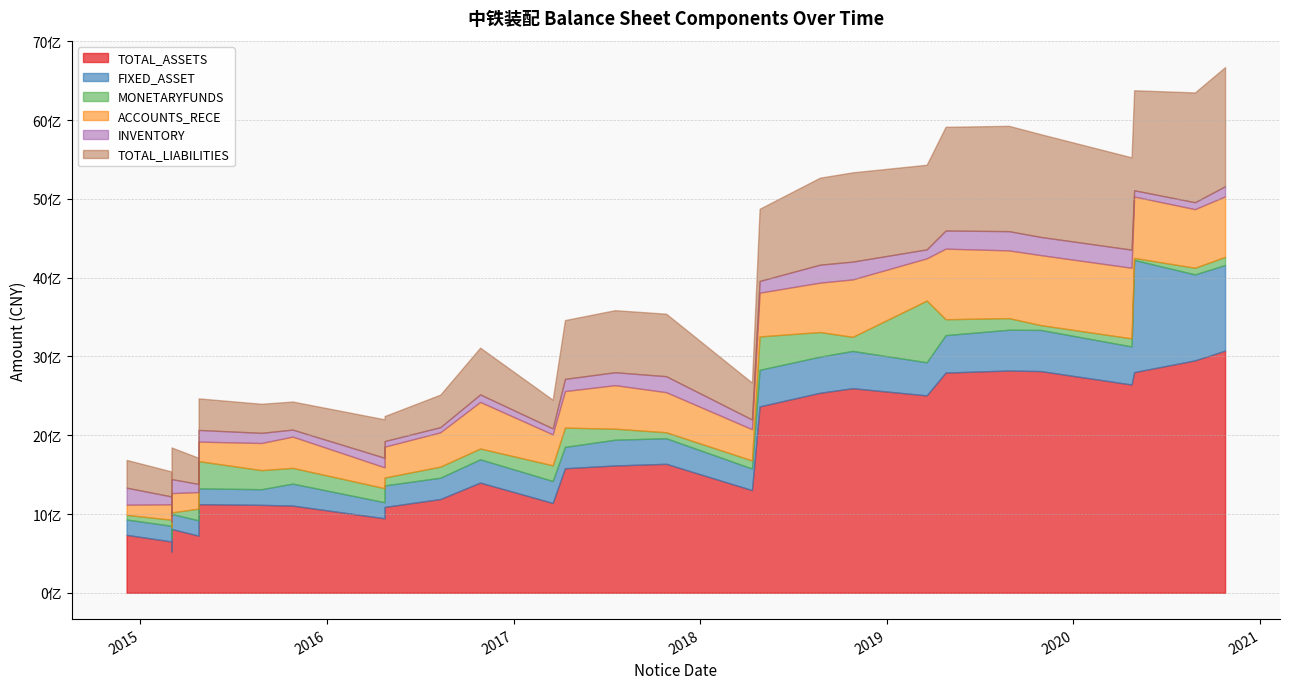

What is the difference between the maximum and minimum values in the TOTAL_ASSETS series?

2547801793.1